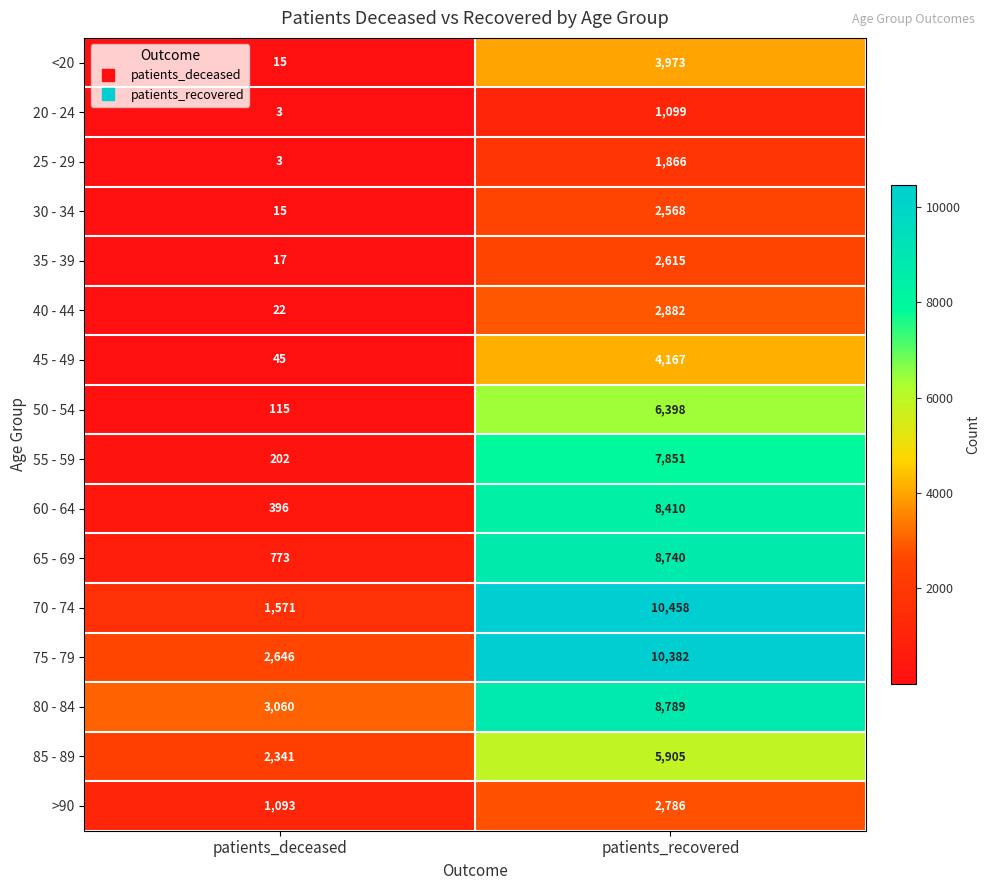

List the series in order of their peak value, lowest first.

20 - 24, 25 - 29, 30 - 34, 35 - 39, >90, 40 - 44, <20, 45 - 49, 85 - 89, 50 - 54, 55 - 59, 60 - 64, 65 - 69, 80 - 84, 75 - 79, 70 - 74